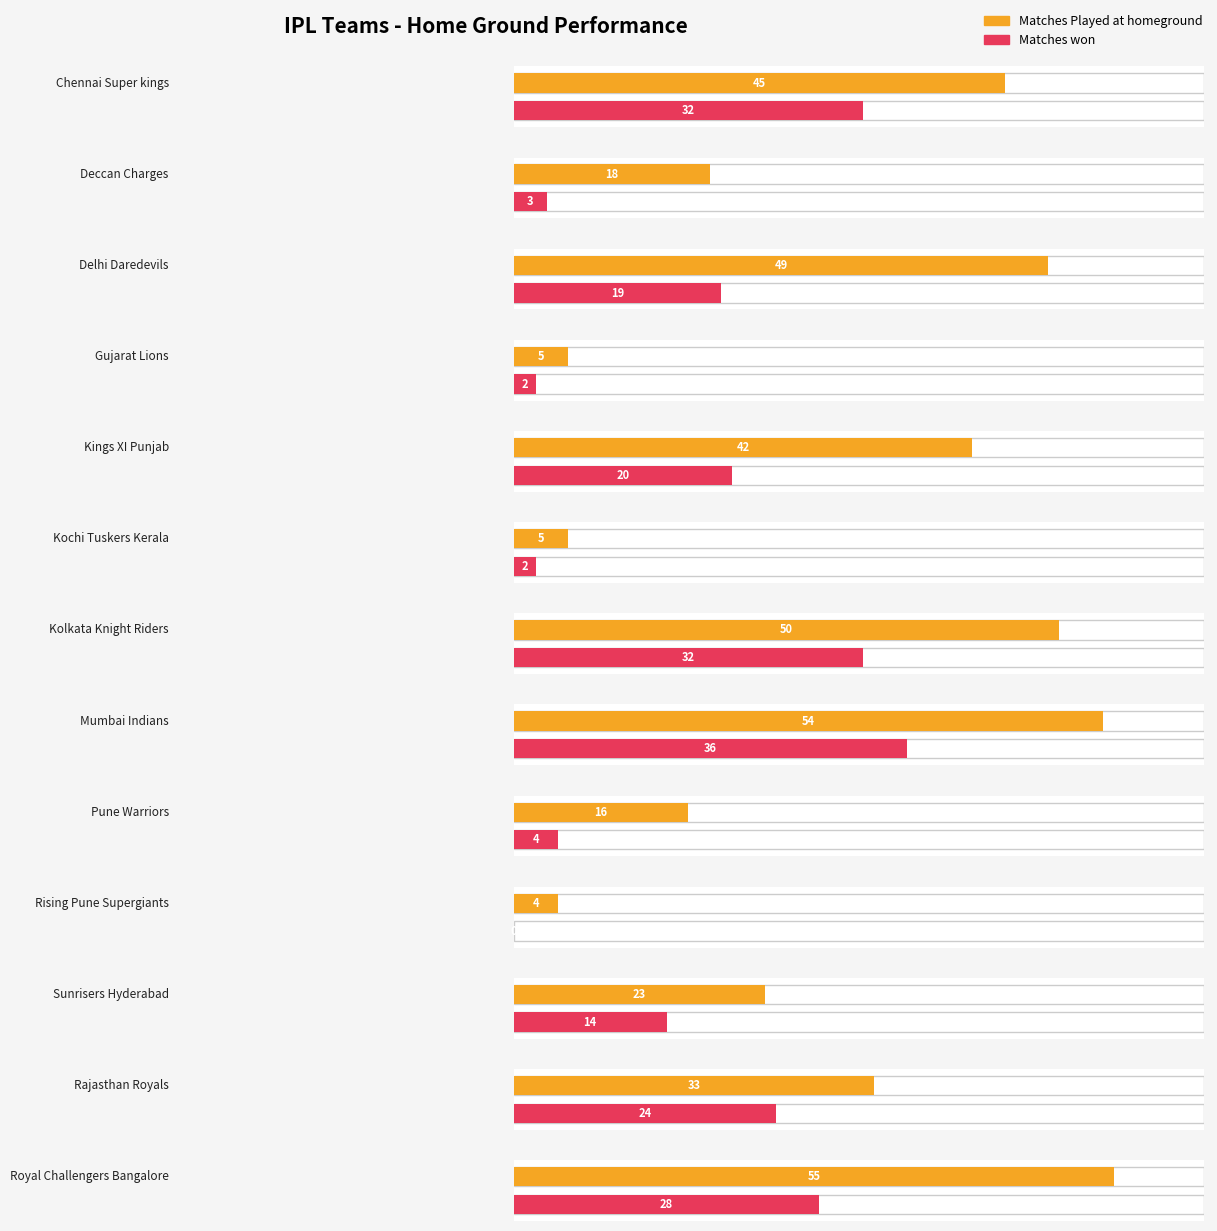

Which series changed the most between Gujarat Lions and Pune Warriors?

Matches Played at homeground